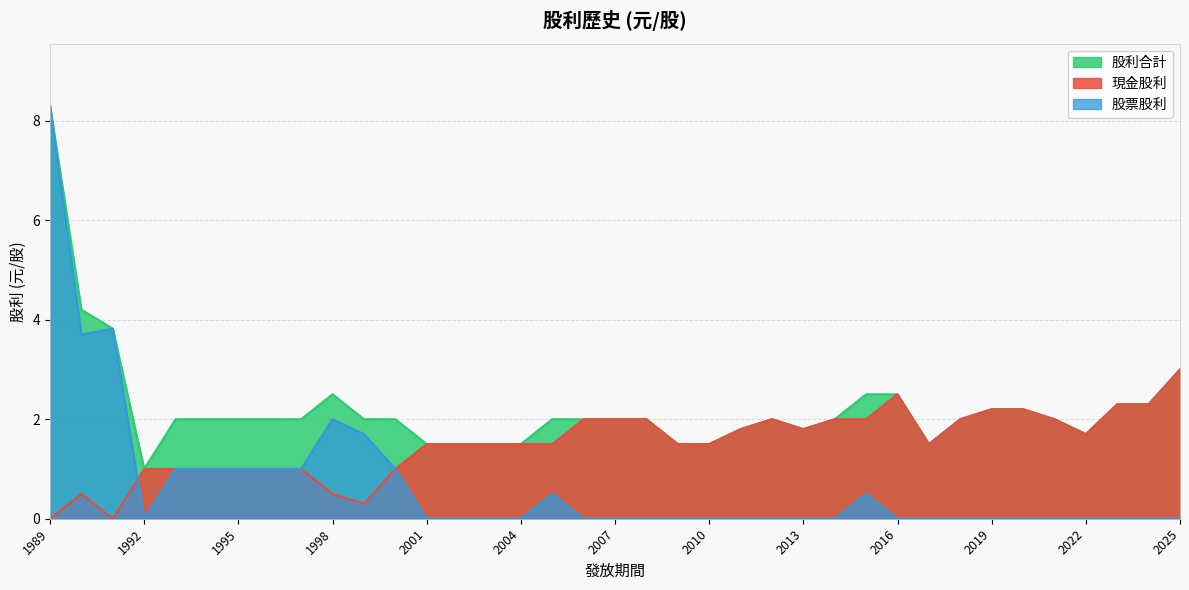

Is it true that 股票股利 equals -3.7 at 2007?

False